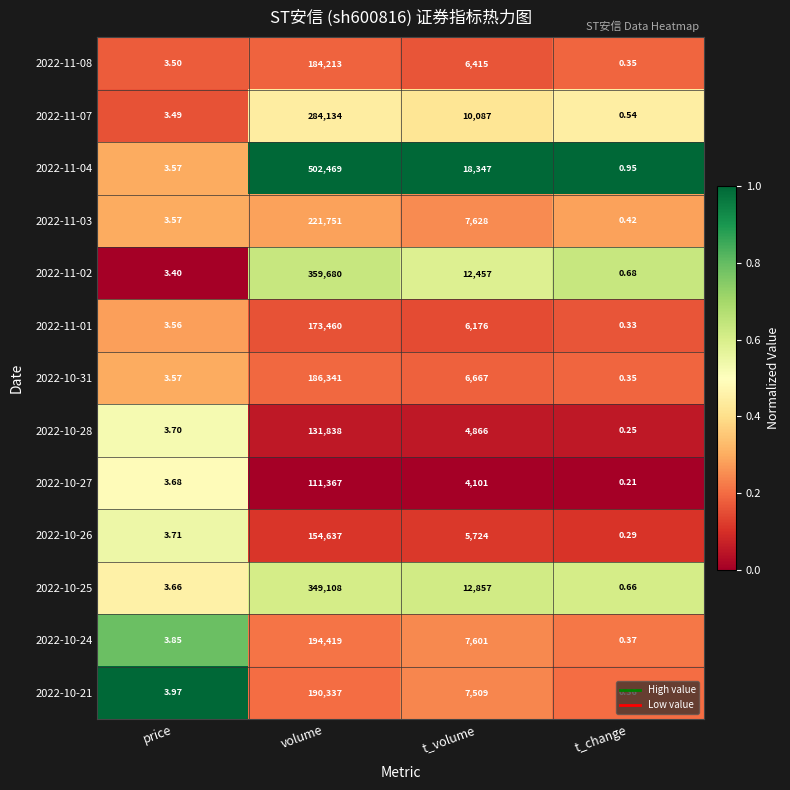

Which category has the highest value in the 2022-11-01 series?

volume